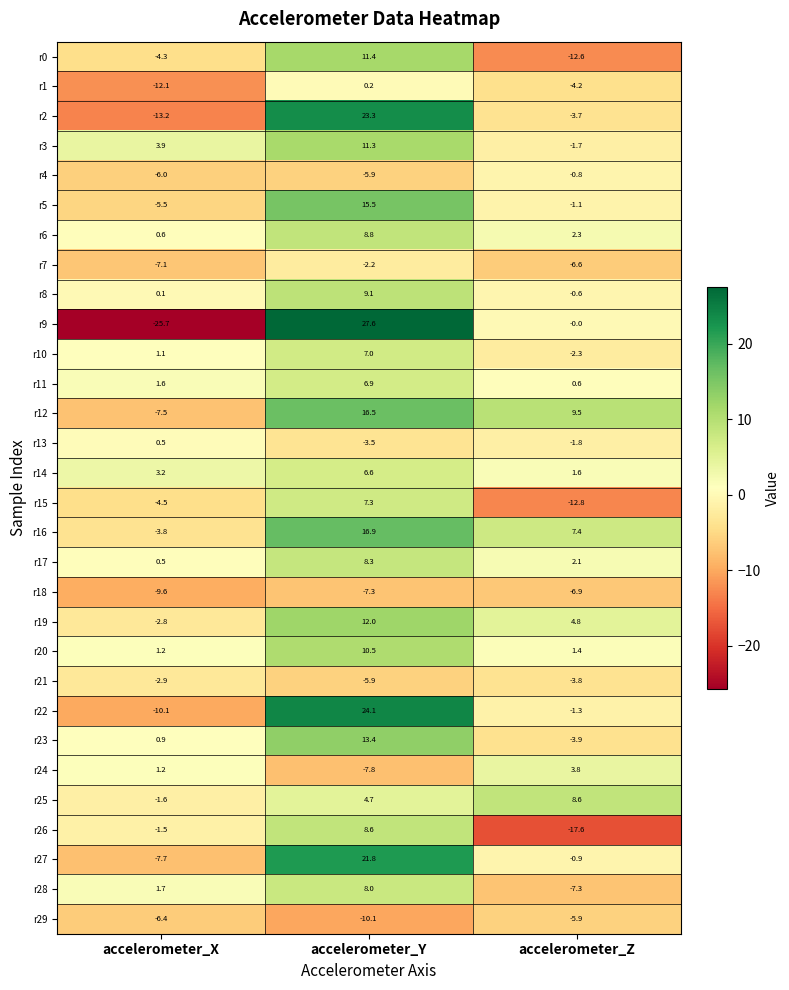

At which label does r4 reach its peak?

accelerometer_Z